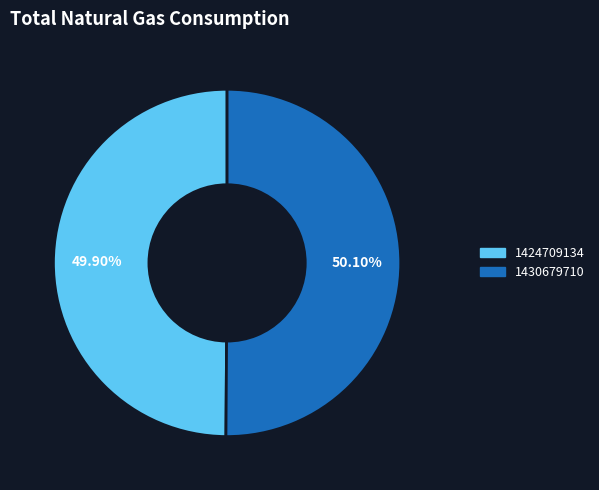

Approximately how many times larger is the value at 1430679710 compared to 1424709134?

1.0